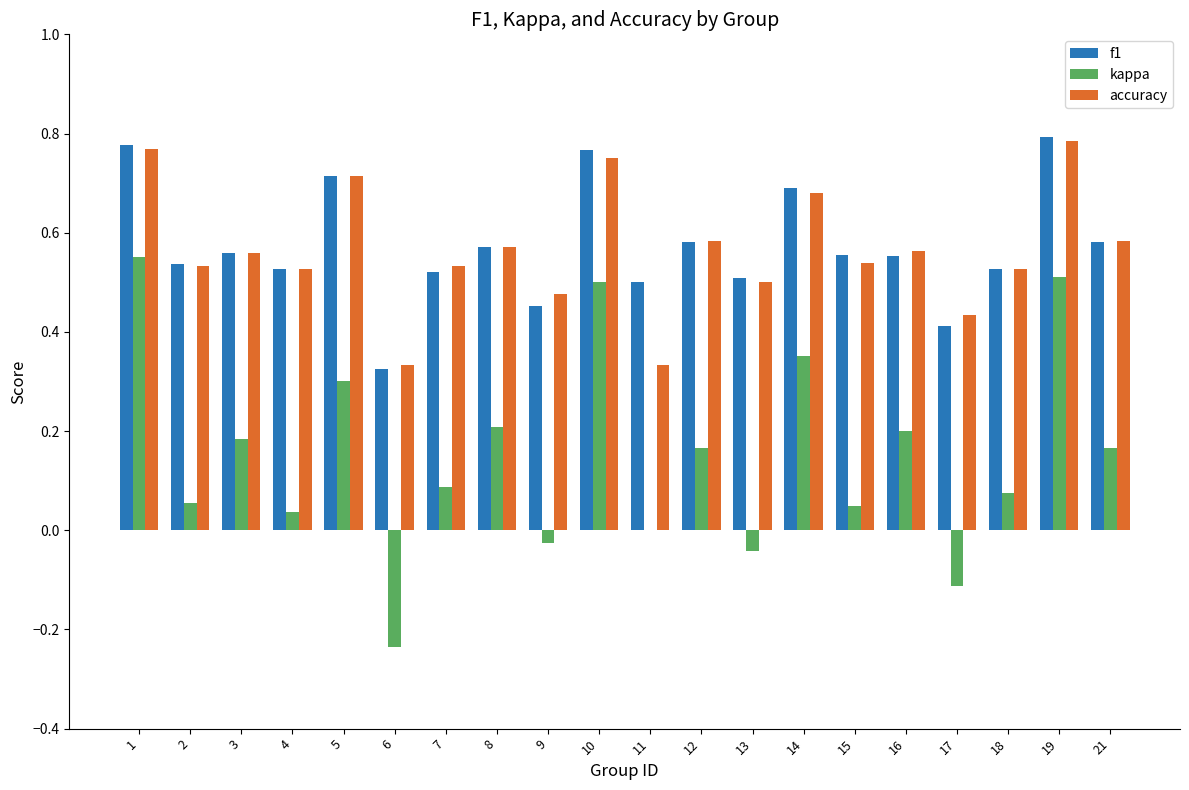

Is the value of kappa at 9 greater than the value of f1 at 12?

No